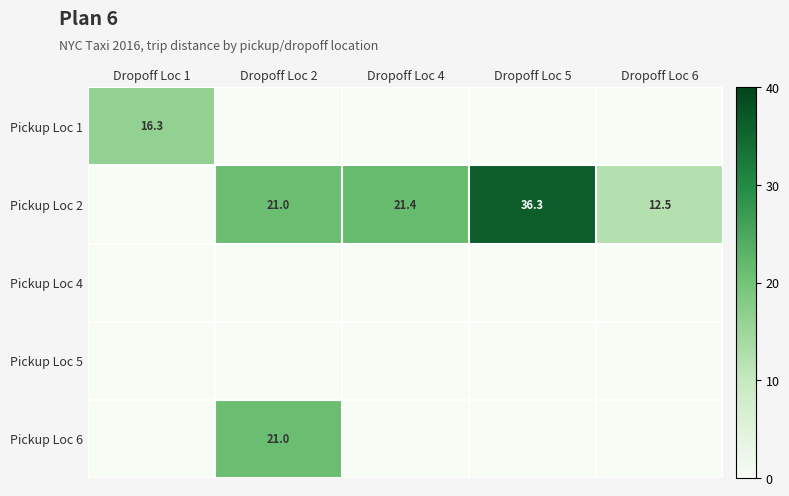

The value of Pickup Loc 2 at Dropoff Loc 4 is 28.2. True or false?

False